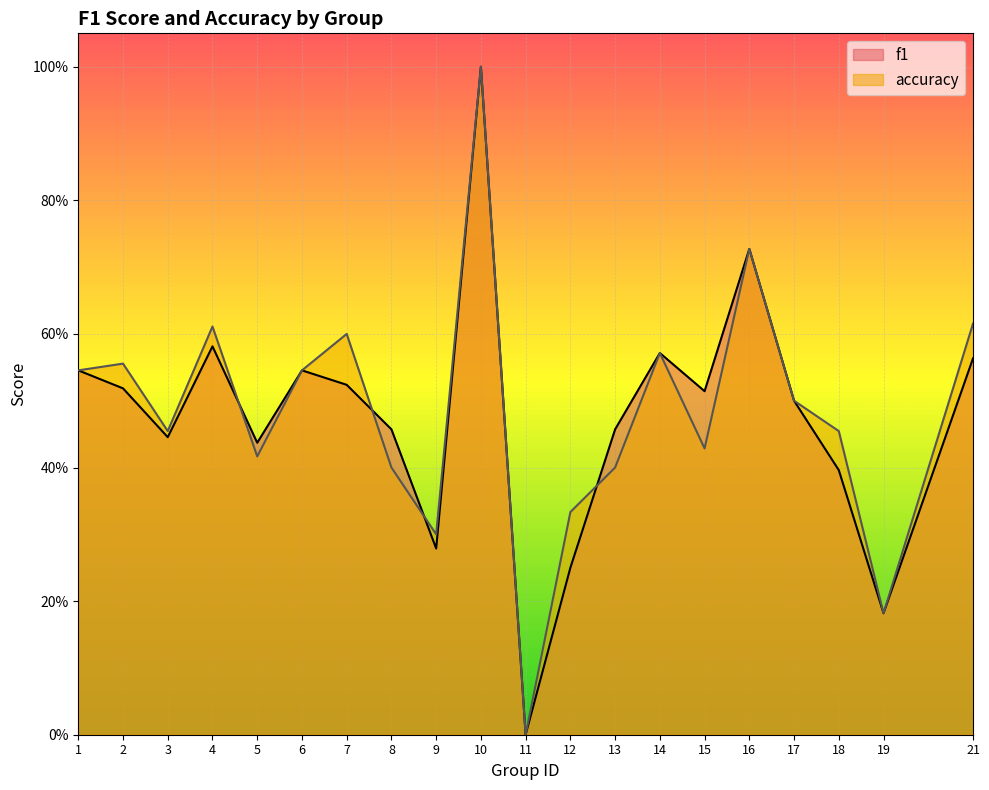

Between 10 and 13, which series saw the biggest shift?

accuracy